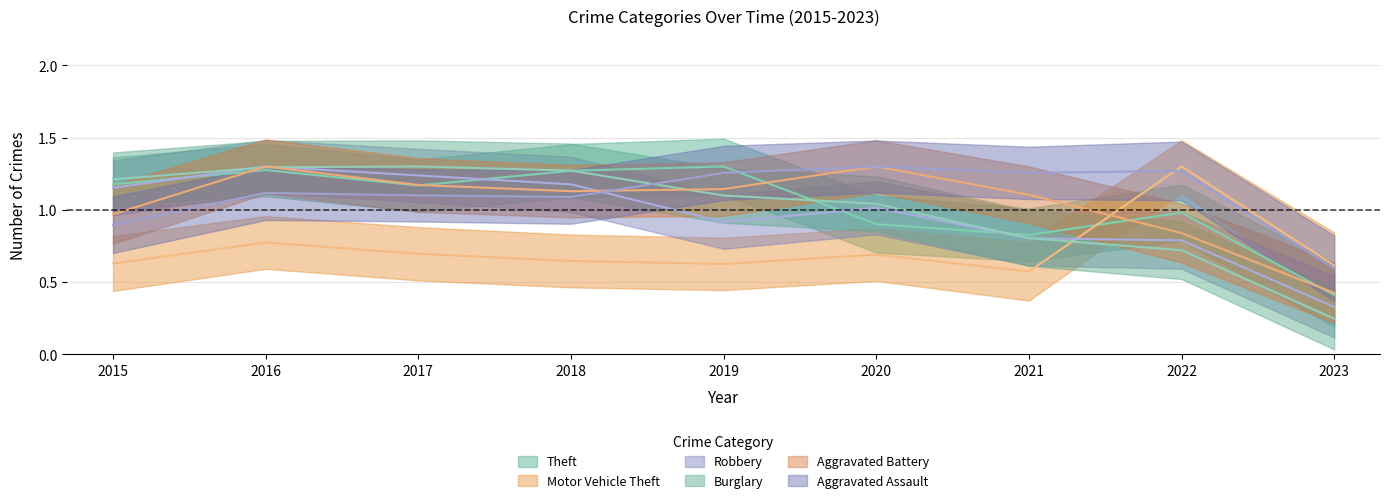

What is the sum of all Theft values?

9.3